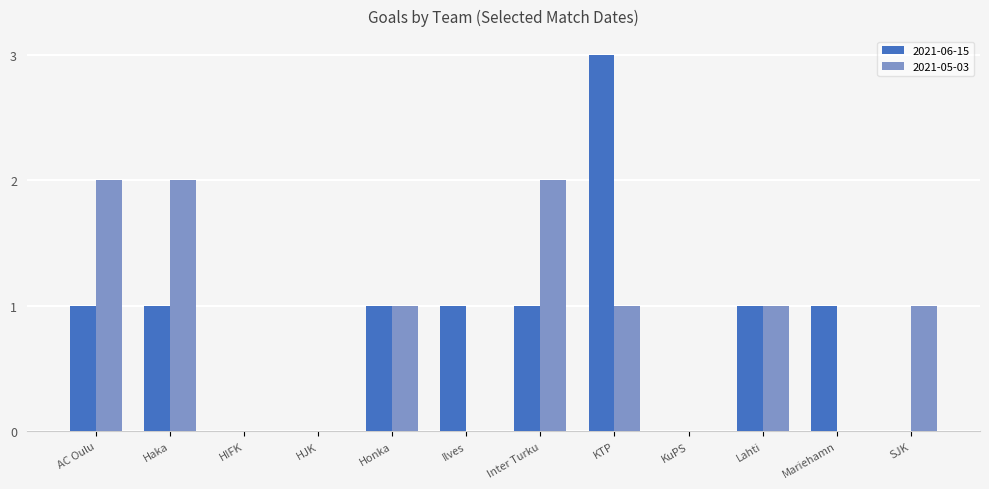

The value of 2021-06-15 at SJK is 2. True or false?

False